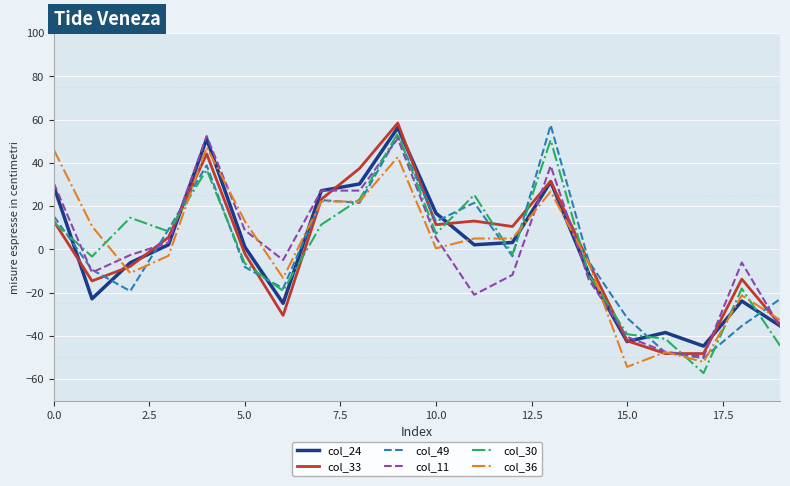

What is the maximum value shown in the chart?

58.4